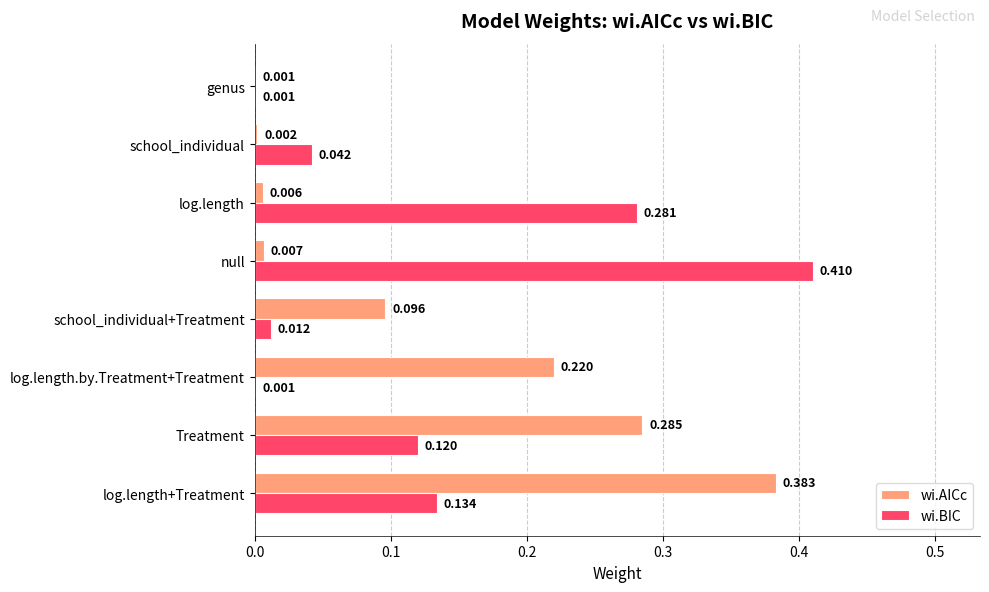

Which series changed the most between school_individual+Treatment and school_individual?

wi.AICc